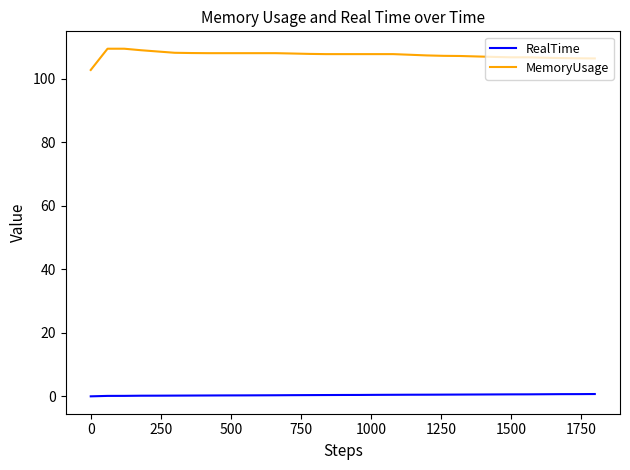

What is the difference between the maximum and minimum values in the RealTime series?

0.7